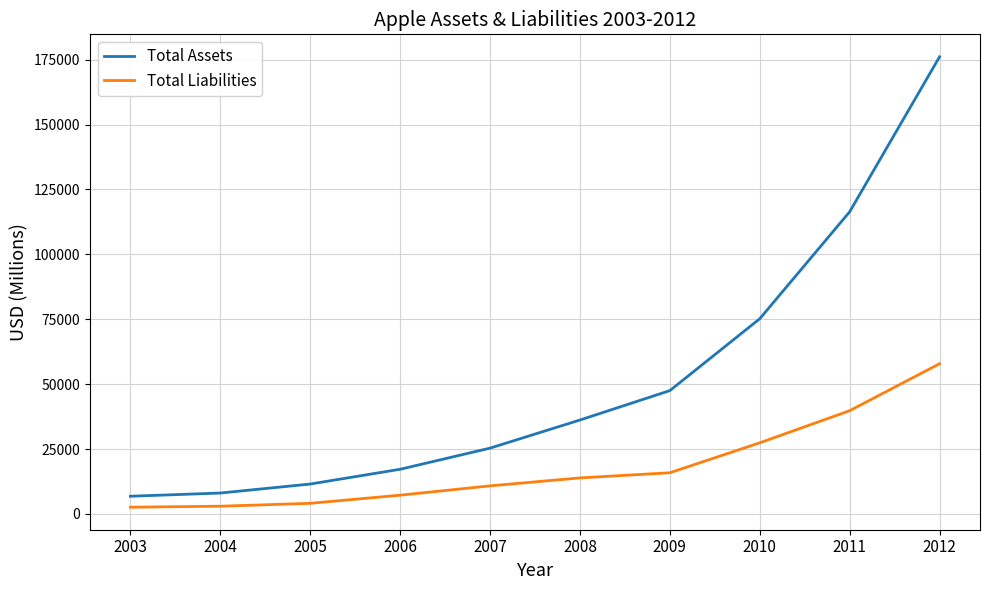

True or false: Total Assets and Total Liabilities cross at least once.

False